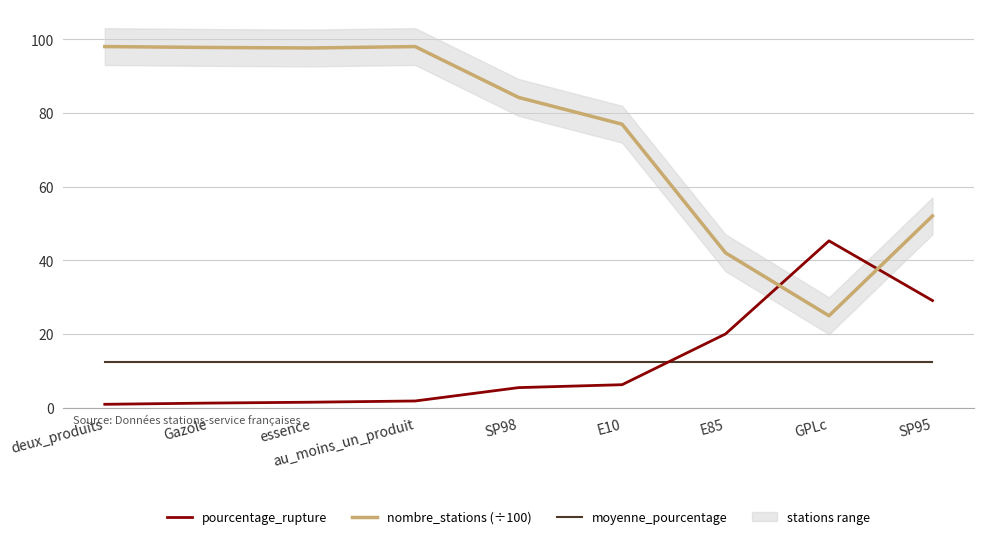

What is the value of the nombre_stations (÷100) point at the 9th from the left?

52.1